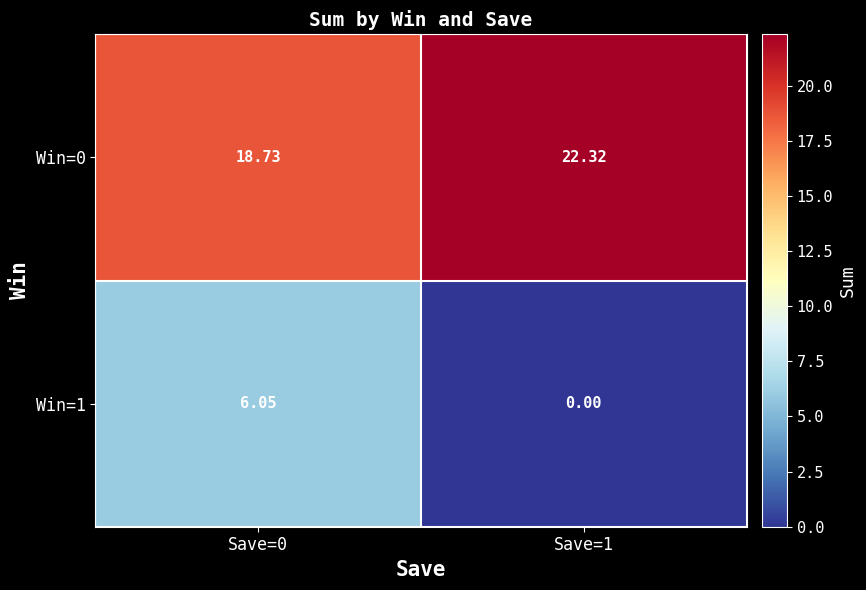

What is the total value across all series at Save=1?

22.3